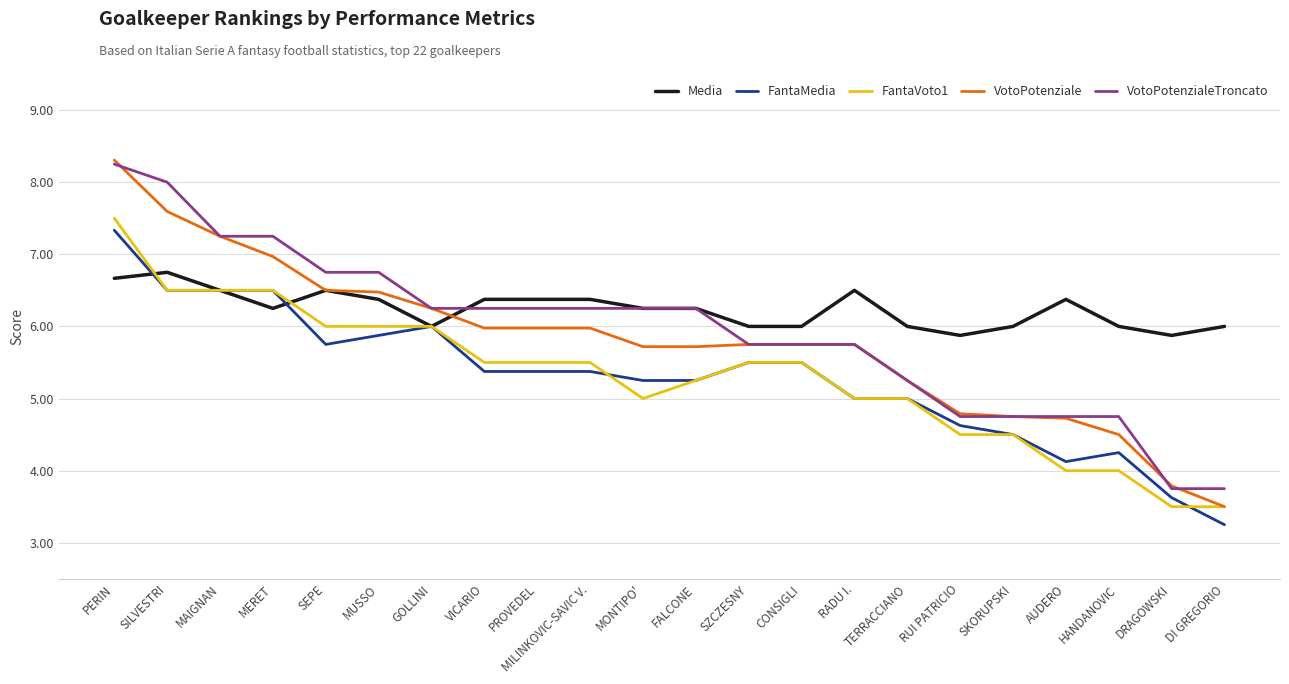

How many series are shown in this chart?

5